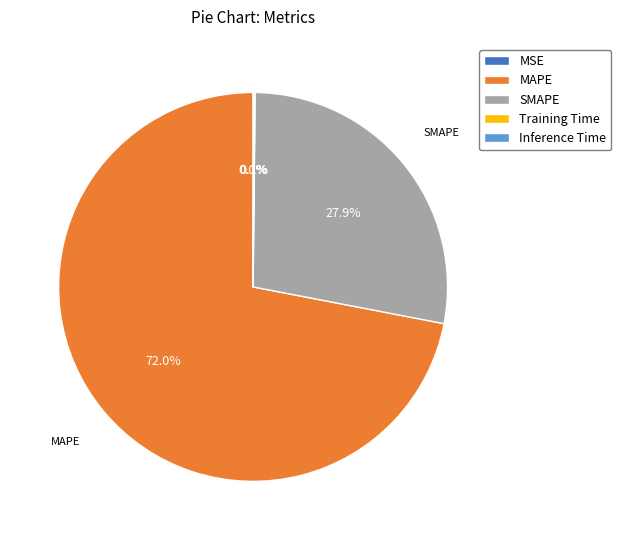

Does Training Time account for over 50% of the chart?

No